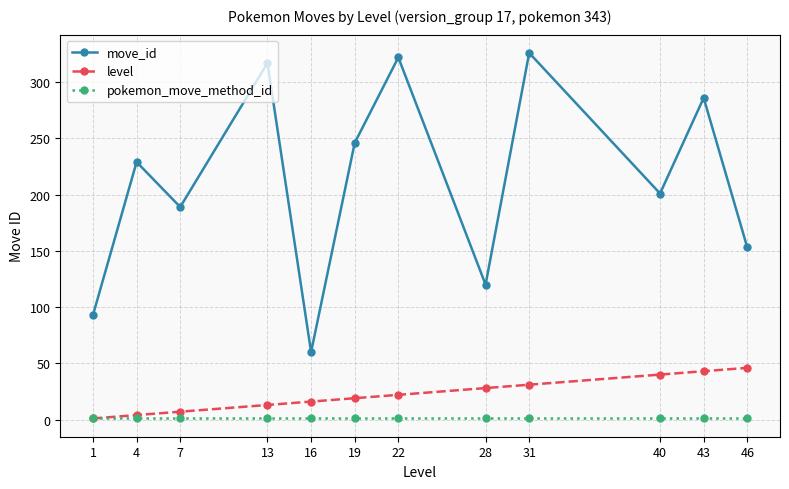

Is it true that move_id equals 60 at 16?

True